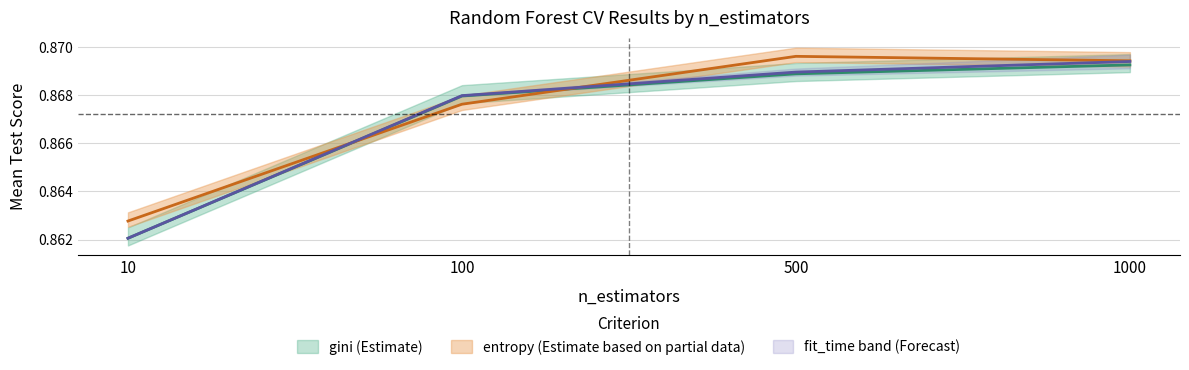

How many lines are shown in the chart?

2